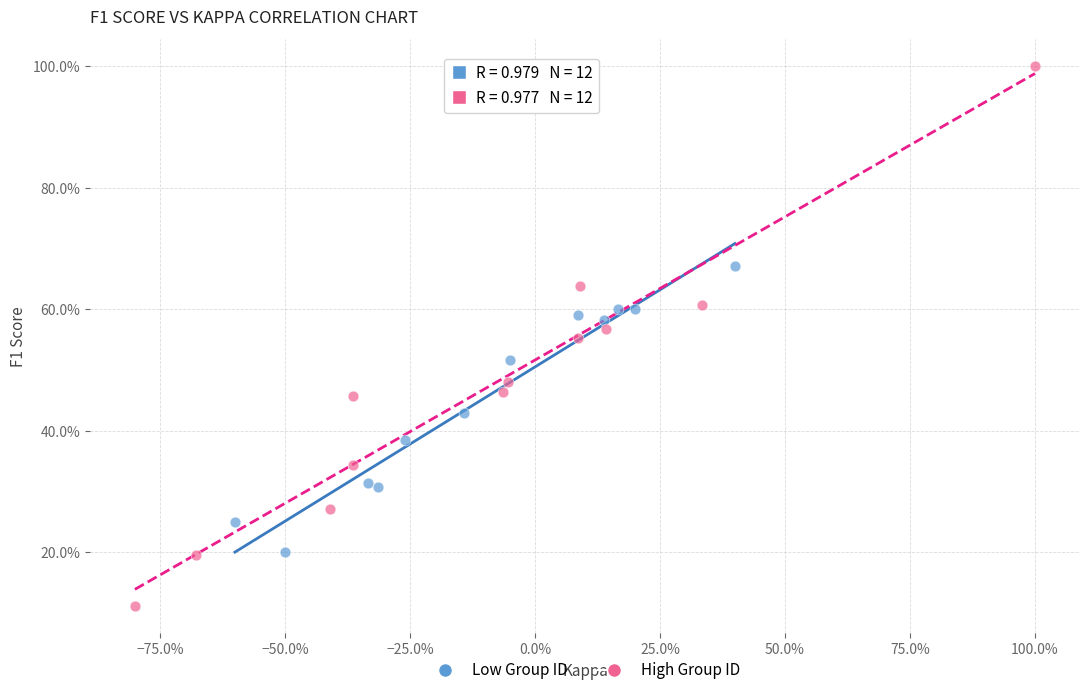

Which series contains the highest Y value?

High Group ID